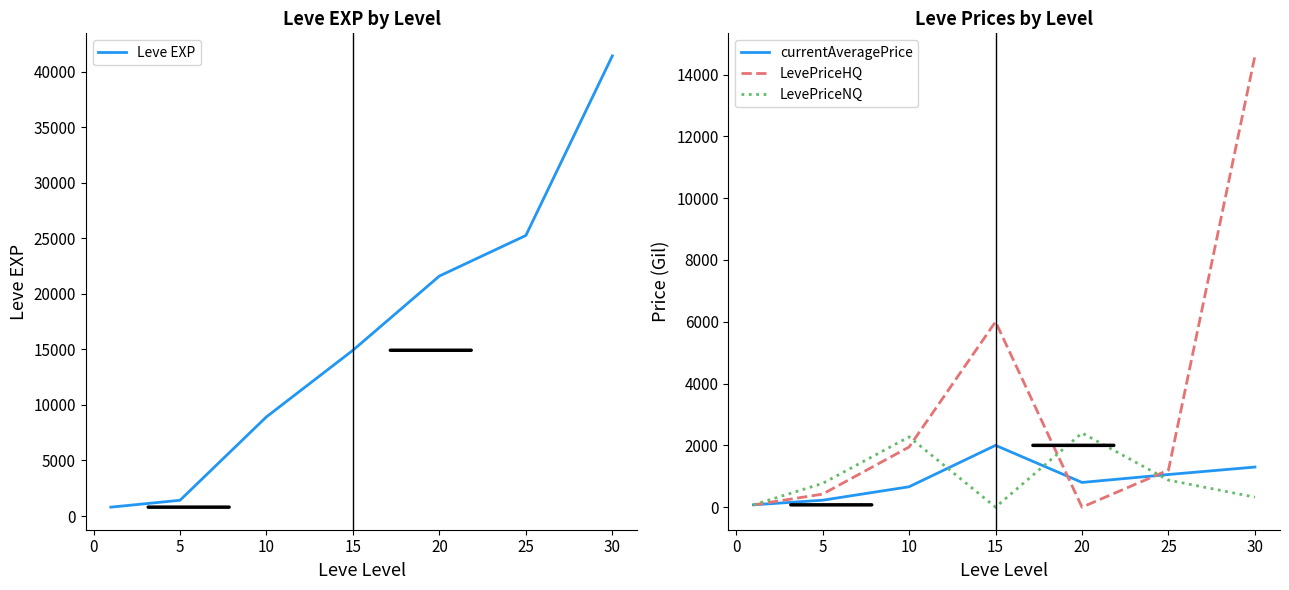

How many values in the LevePriceHQ series are below 1201?

3